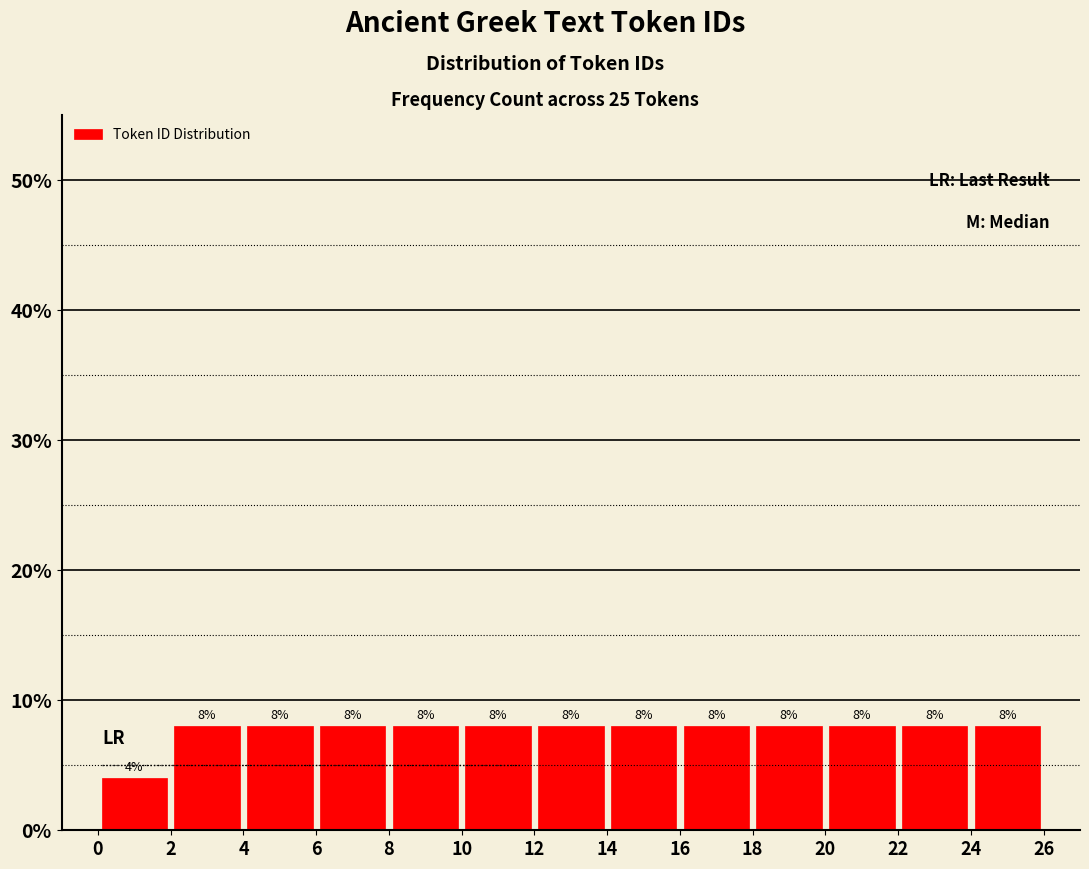

Reading left to right, list every bar in this chart as the range it spans on the x-axis followed by its height.

0 to 2: 4
2 to 4: 8
4 to 6: 8
6 to 8: 8
8 to 10: 8
10 to 12: 8
12 to 14: 8
14 to 16: 8
16 to 18: 8
18 to 20: 8
20 to 22: 8
22 to 24: 8
24 to 26: 8